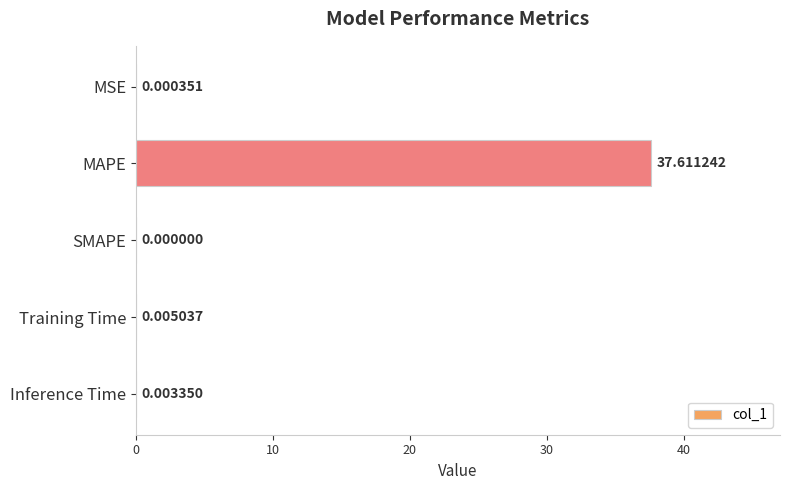

What is the sum of the values at MAPE and Training Time?

37.6